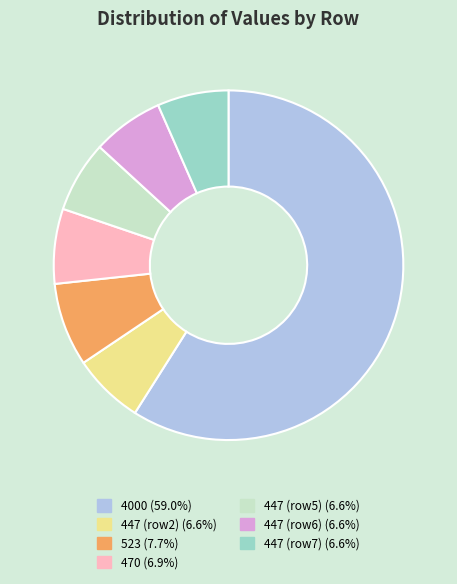

Count the number of slices in the pie.

7